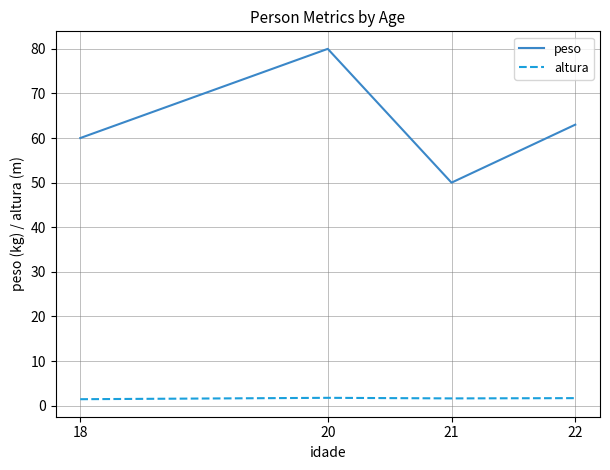

List the series in order of their overall mean, lowest first.

altura, peso